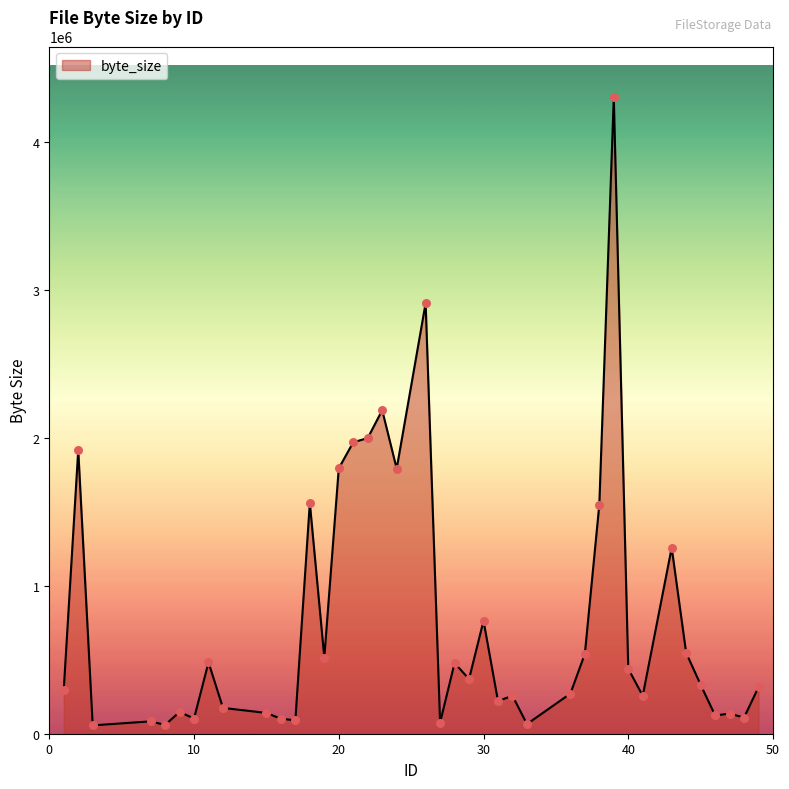

What is the greatest value displayed?

4298981